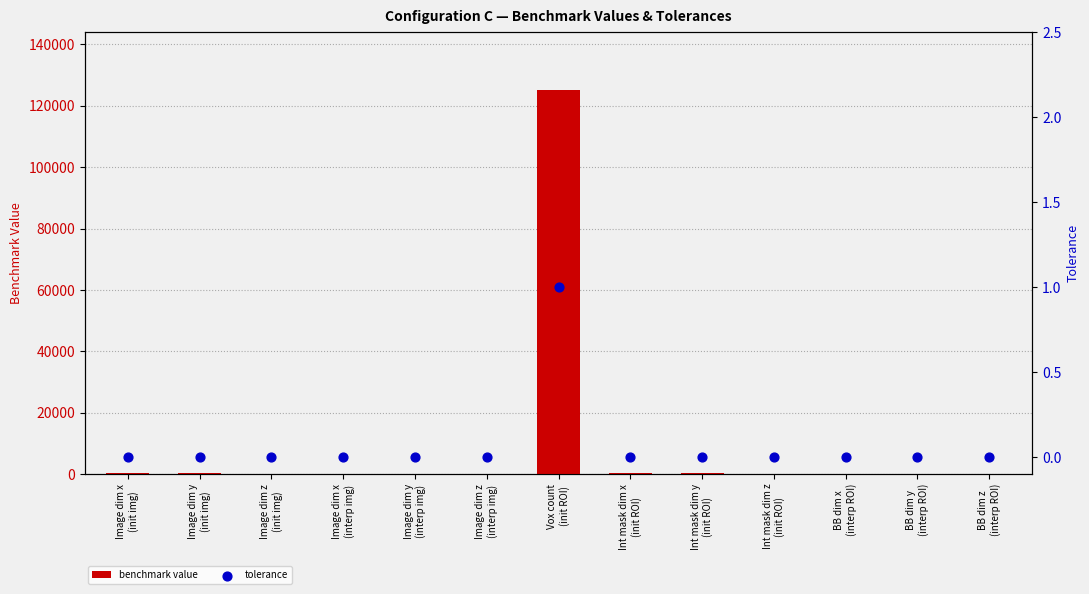

At which category is the sum across all series the highest?

Vox count
(init ROI)